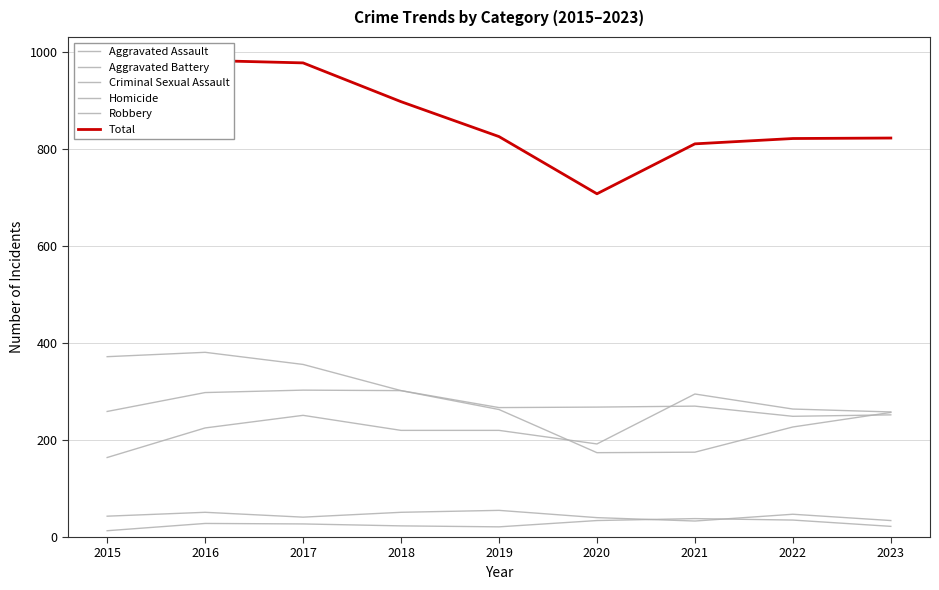

True or false: Total and Homicide intersect in this chart.

False